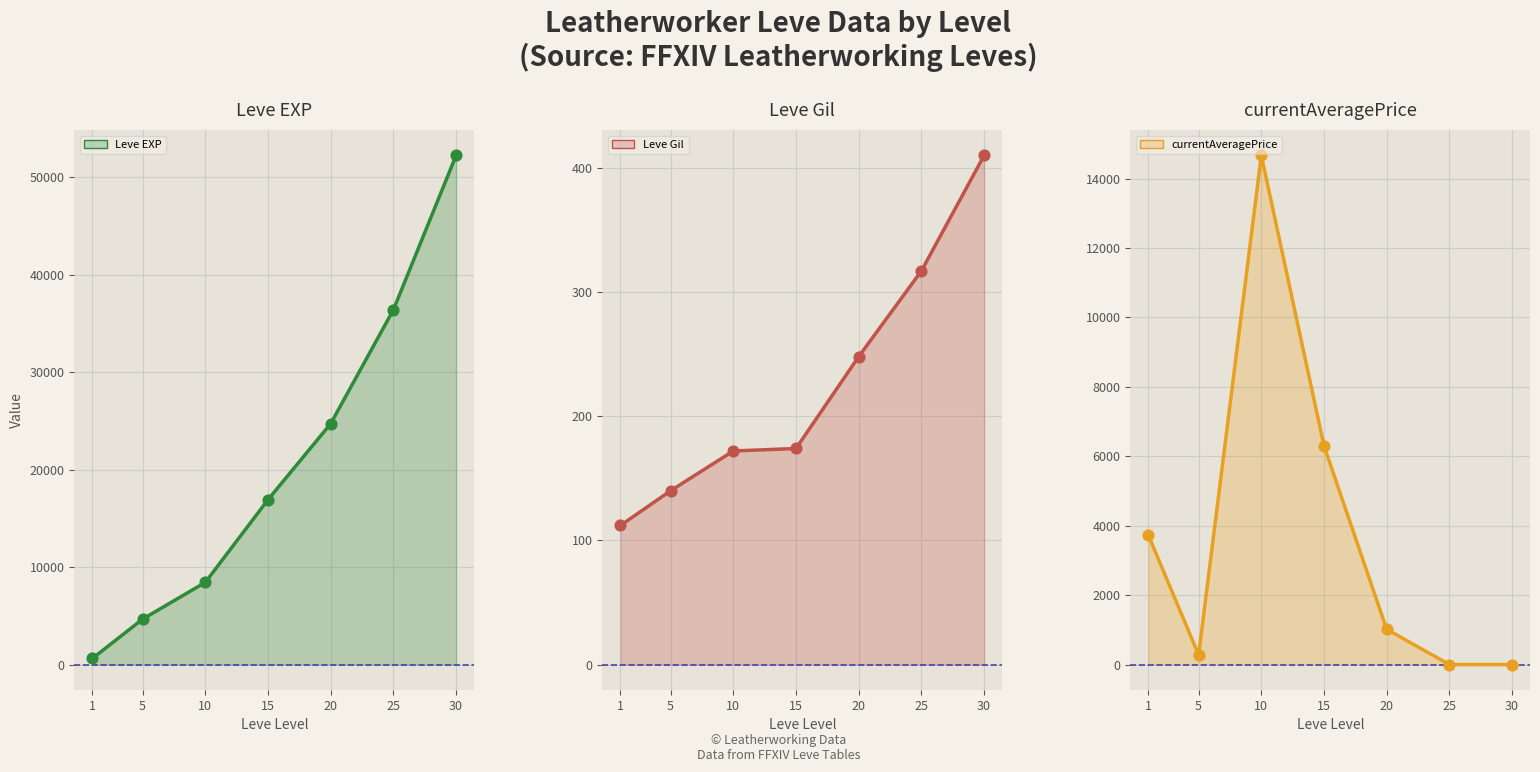

What is the total value across all series at 5?

10158